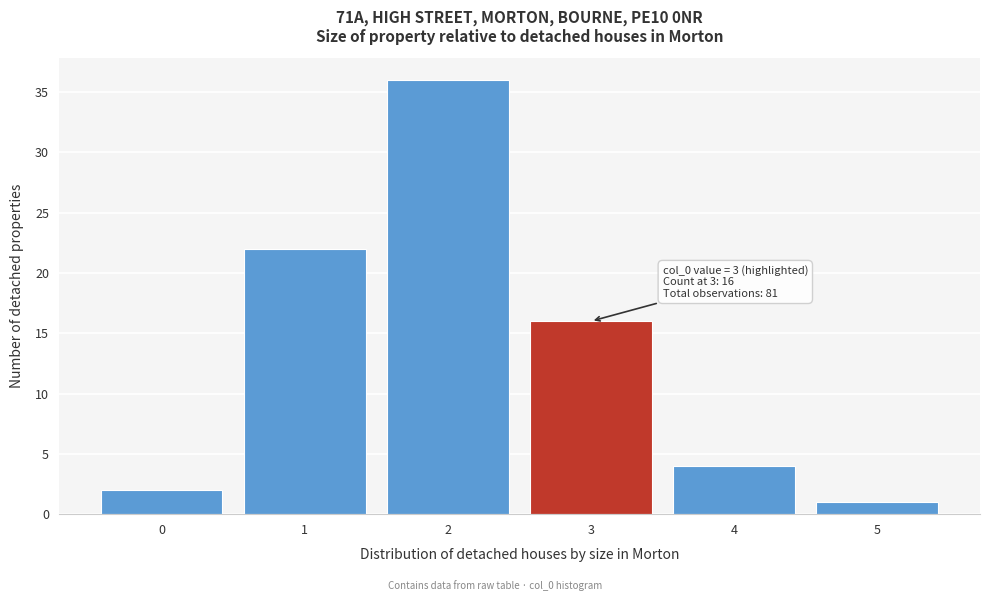

Reading left to right, list all the values displayed in this chart.

2	22	36	16	4	1